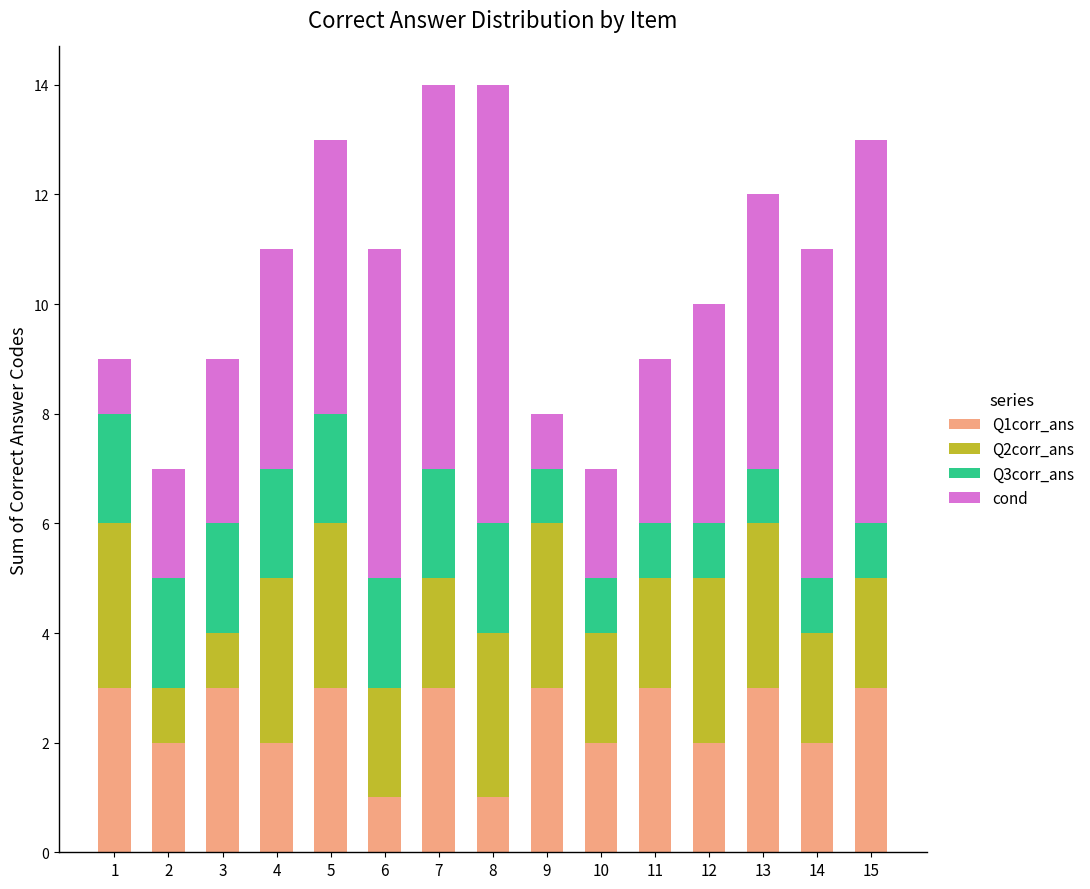

Is it true that Q1corr_ans equals 1 at 14?

False